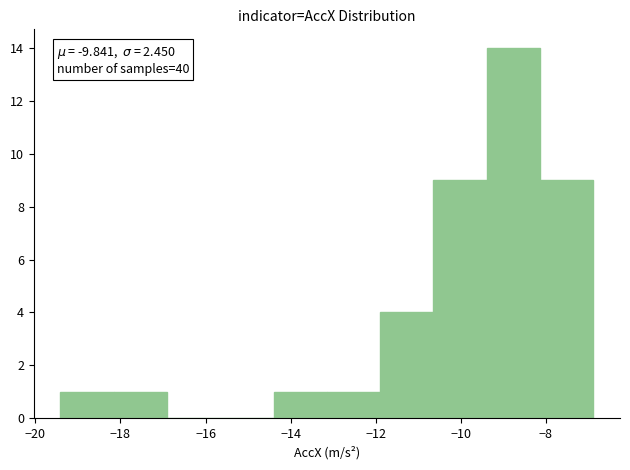

Over which range of the x-axis is the bar tallest?

-9.4 to -8.2